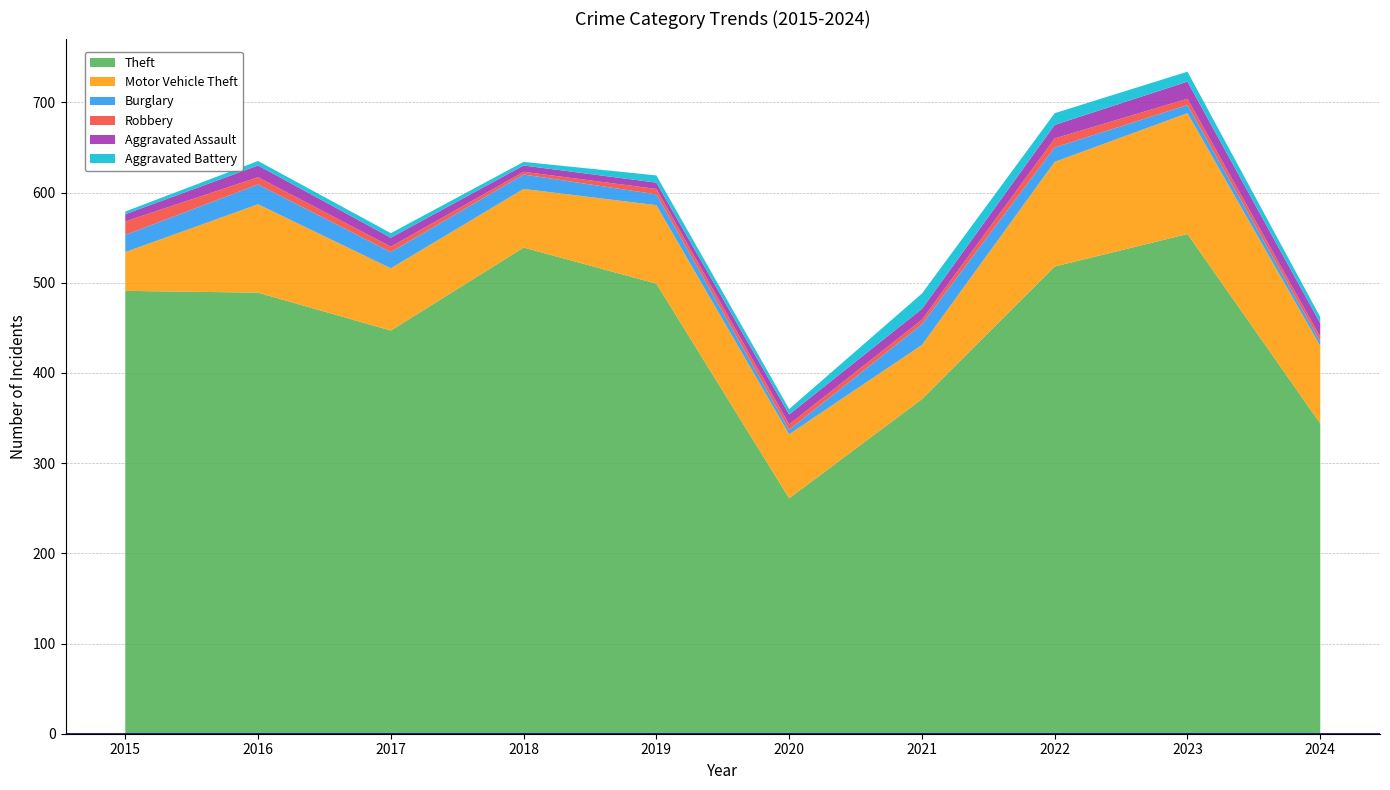

Reading left to right, extract all data points from this chart.

Theft: 491	489	447	539	499	261	371	518	554	344
Motor Vehicle Theft: 43	98	69	65	87	71	60	116	134	86
Burglary: 19	22	18	16	12	5	23	16	9	5
Robbery: 15	8	6	3	6	6	5	10	7	5
Aggravated Assault: 8	13	10	7	7	11	12	15	19	15
Aggravated Battery: 3	5	5	4	8	6	17	13	11	7